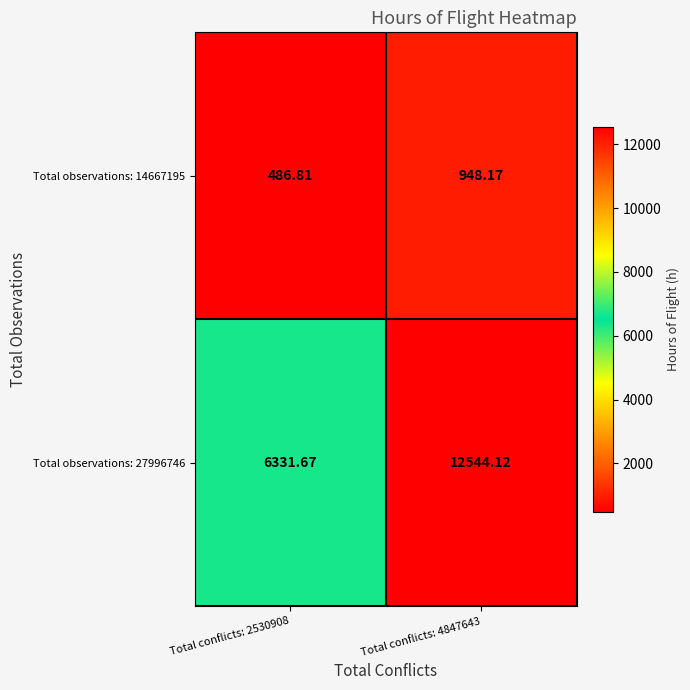

Which series has the largest total across all categories?

Total observations: 27996746